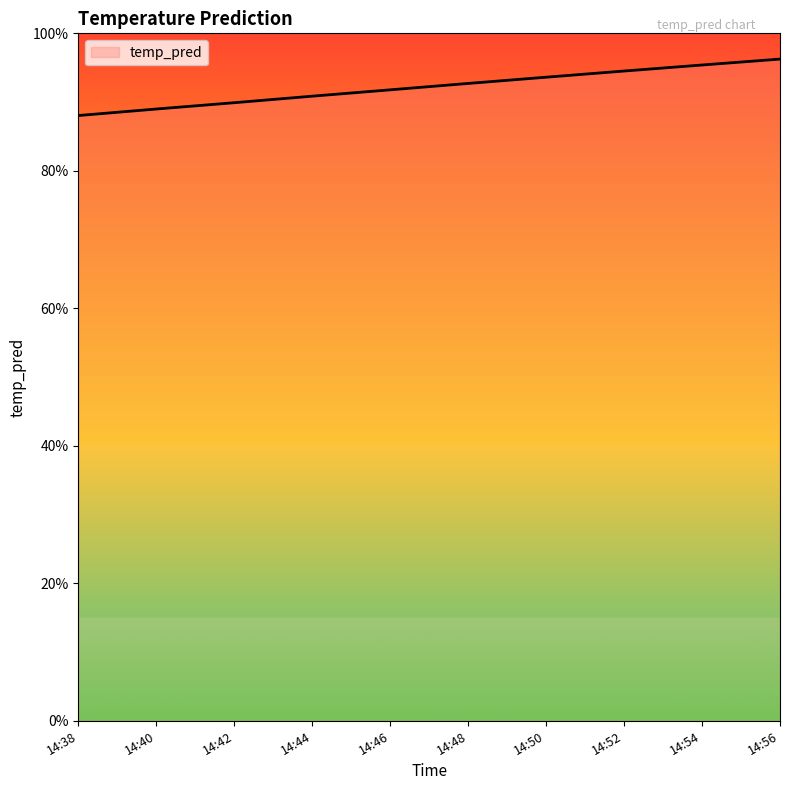

Does the chart display data point markers on the line(s)?

No